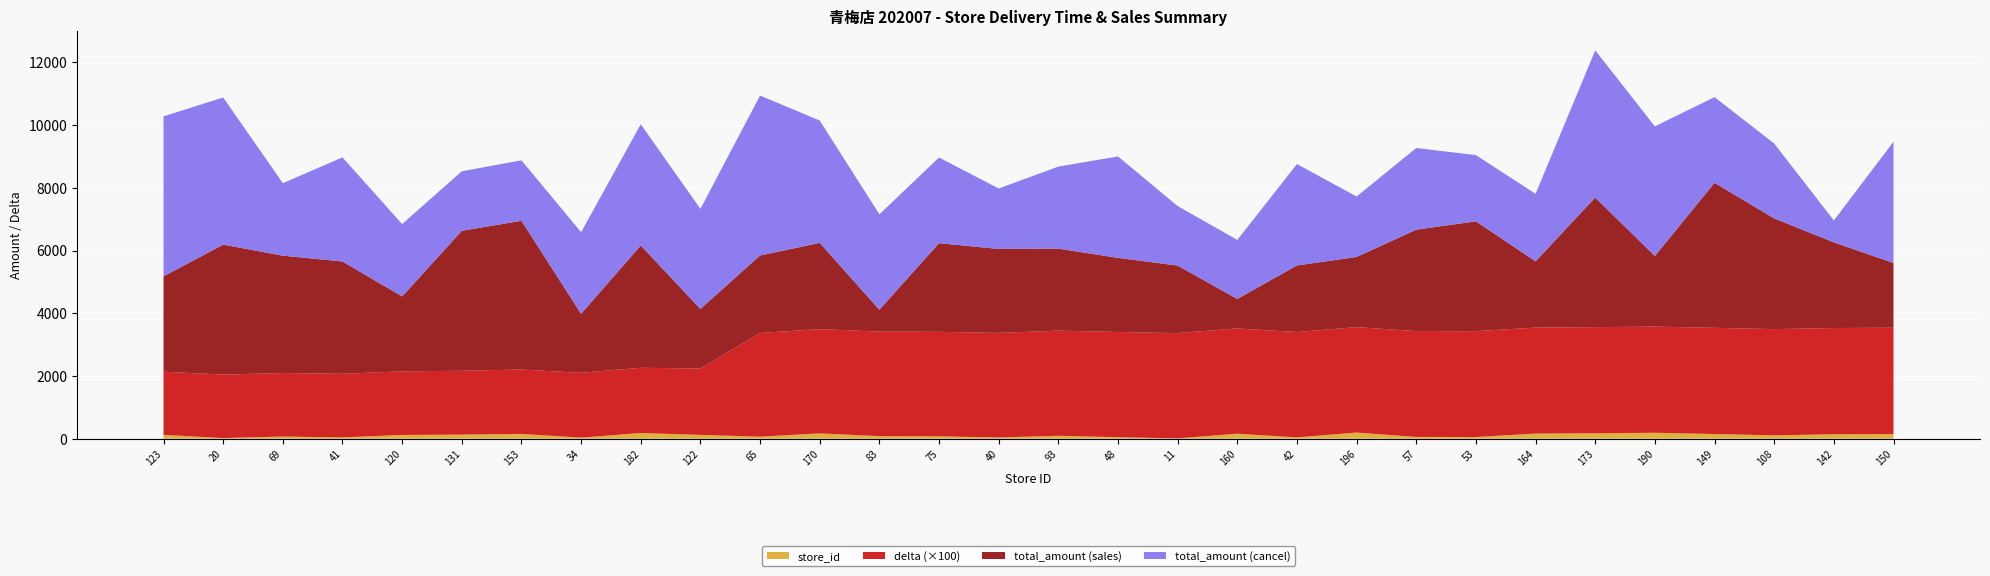

Reading right to left, what are all the values shown in this chart?

store_id: 150.0	142.0	108.0	149.0	190.0	173.0	164.0	53.0	57.0	196.0	42.0	160.0	11.0	48.0	93.0	40.0	75.0	83.0	170.0	65.0	122.0	182.0	34.0	153.0	131.0	120.0	41.0	69.0	20.0	123.0
delta: 33.9	33.9	33.9	33.9	33.9	33.8	33.8	33.8	33.8	33.6	33.6	33.6	33.5	33.5	33.5	33.3	33.3	33.3	33.2	33.1	21.2	20.8	20.7	20.5	20.4	20.3	20.3	20.2	20.2	20.1
total_amount_sales: 2064.0	2732.0	3530.0	4624.0	2252.0	4133.0	2112.0	3502.0	3234.0	2238.0	2122.0	939.0	2154.0	2363.0	2615.0	2677.0	2827.0	698.0	2750.0	2471.0	1900.0	3900.0	1882.0	4744.0	4462.0	2388.0	3582.0	3742.0	4144.0	3042.0
total_amount_cancel: 3865.0	698.0	2388.0	2732.0	4133.0	4692.0	2154.0	2112.0	2603.0	1927.0	3234.0	1882.0	1899.0	3234.0	2615.0	1927.0	2732.0	3042.0	3901.0	5100.0	3190.0	3865.0	2603.0	1927.0	1899.0	2308.0	3319.0	2312.0	4692.0	5100.0